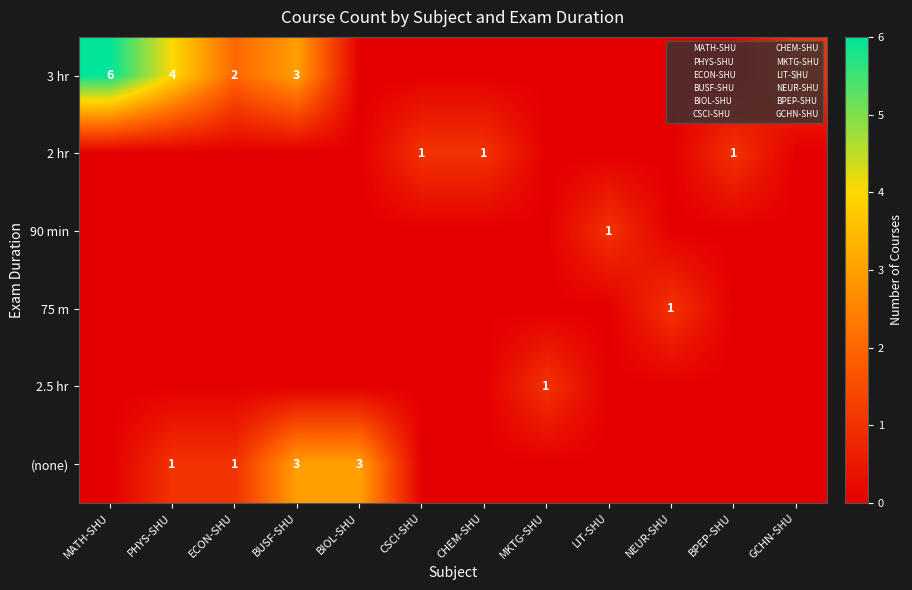

The (none) series shows 2 at ECON-SHU. True or false?

False